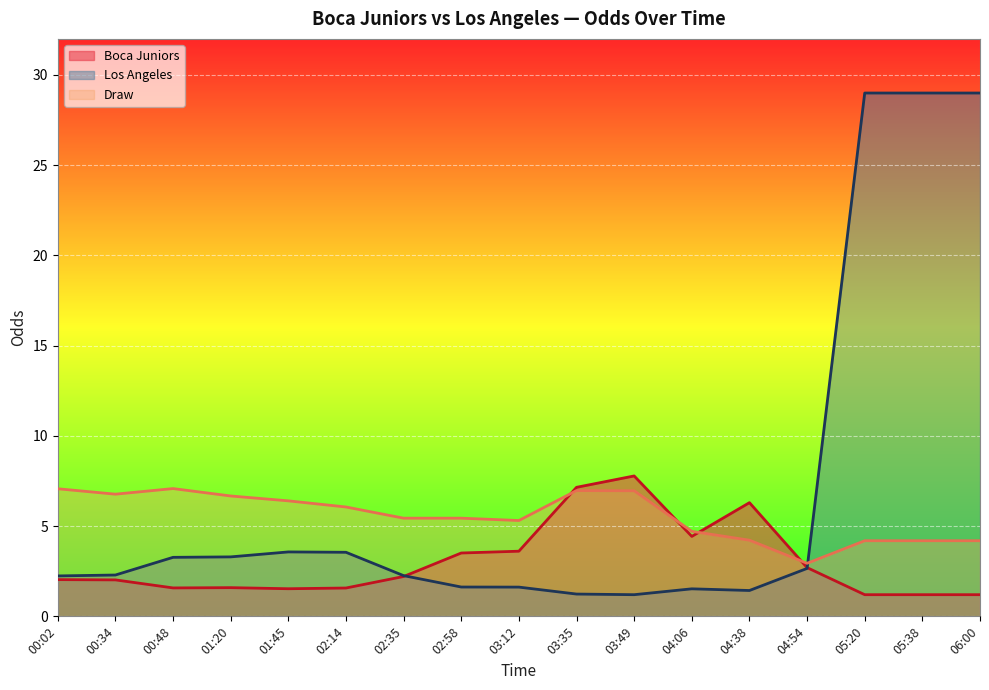

True or false: Draw has more than 0 interior local peaks.

True